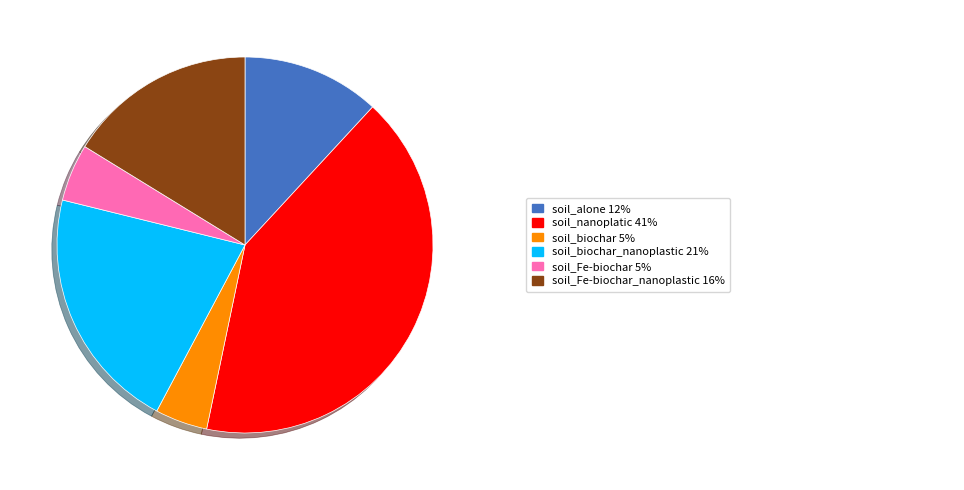

Does any single category account for the majority?

No